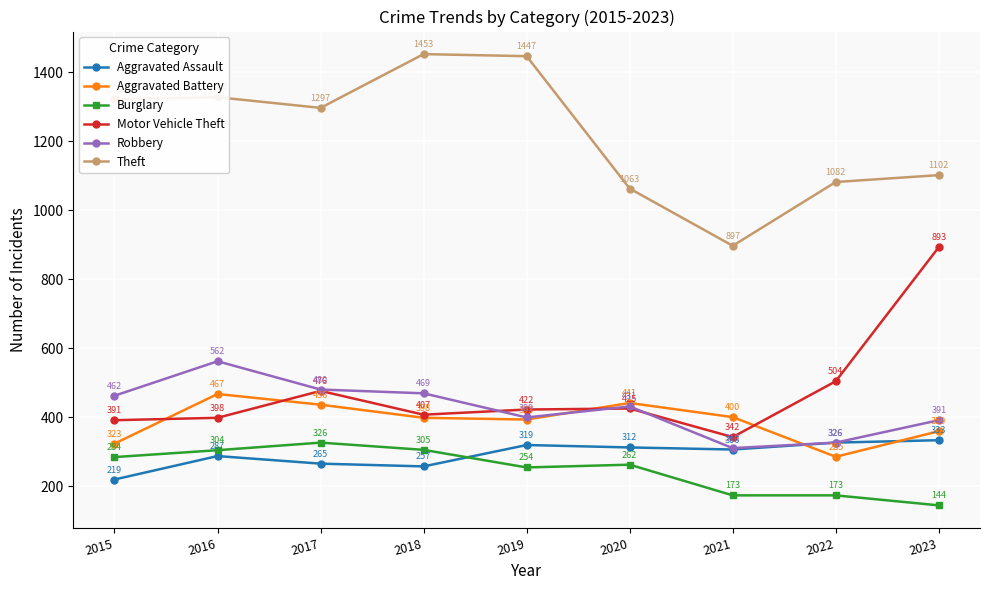

At which category does Aggravated Assault reach its first local peak?

2016